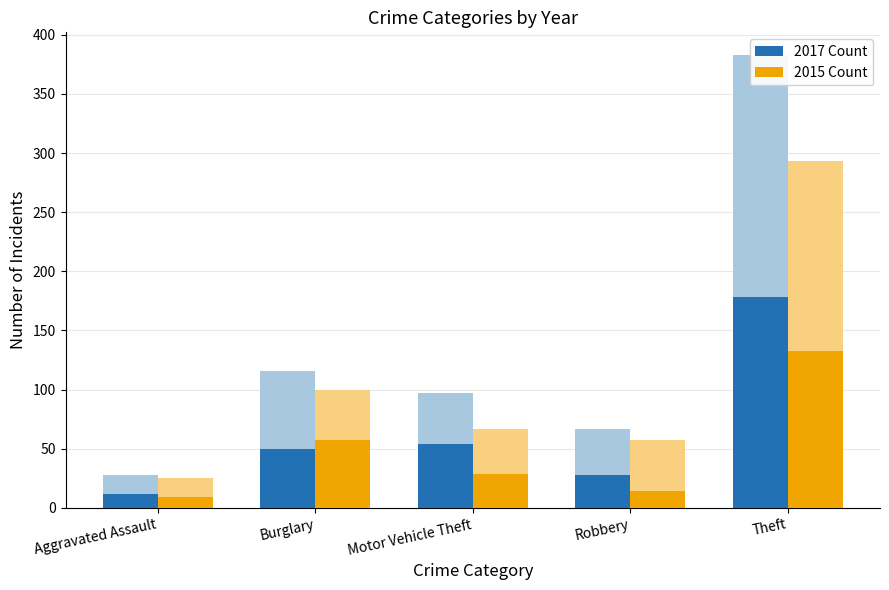

At which category is the sum across all series the highest?

Theft